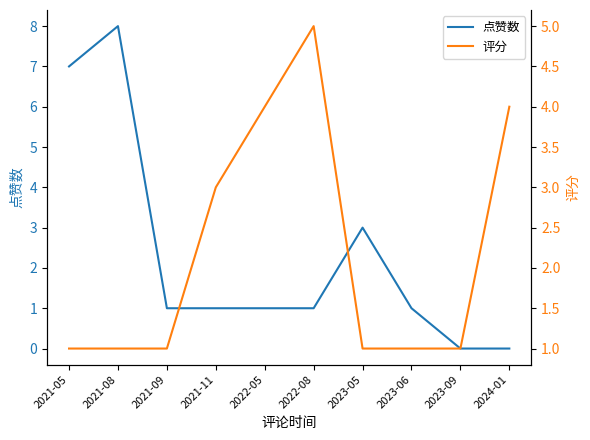

What is the label of the 10th point from the left?

2024-01